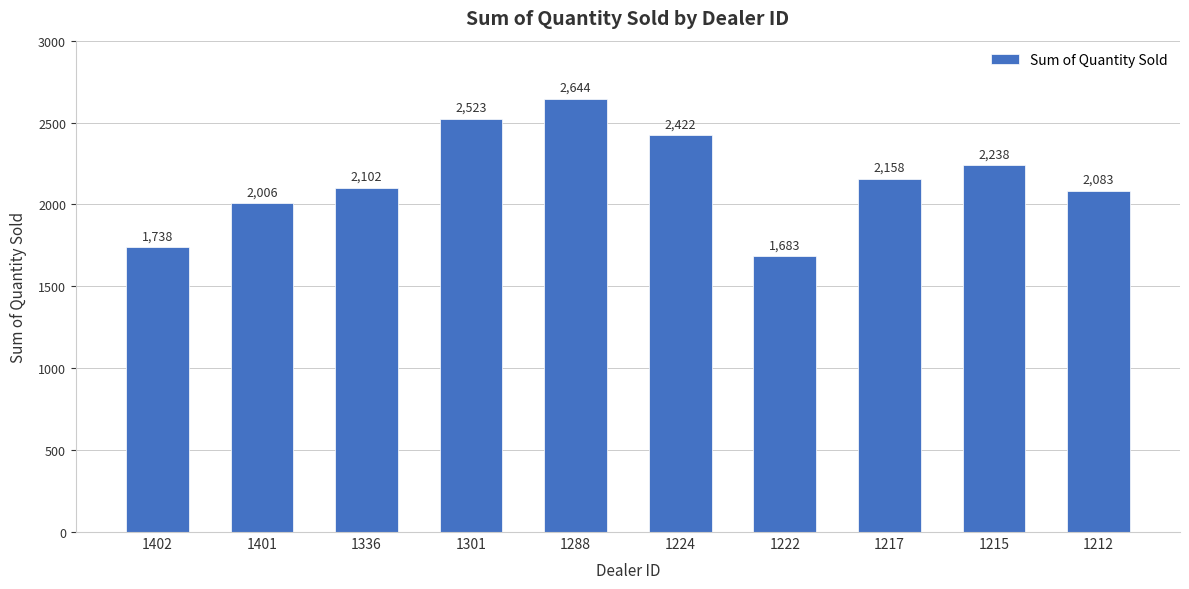

The chart shows a value of 4224 at 1288. True or false?

False